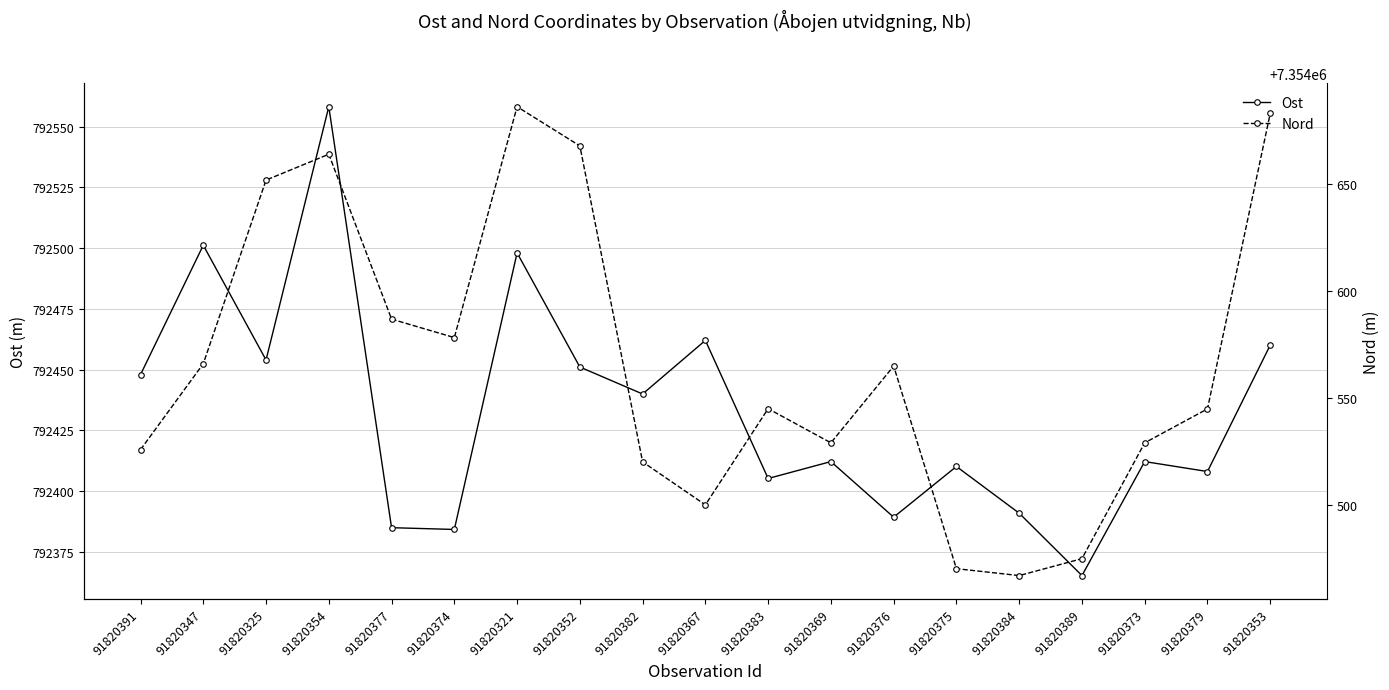

How many distinct data groups are displayed?

2